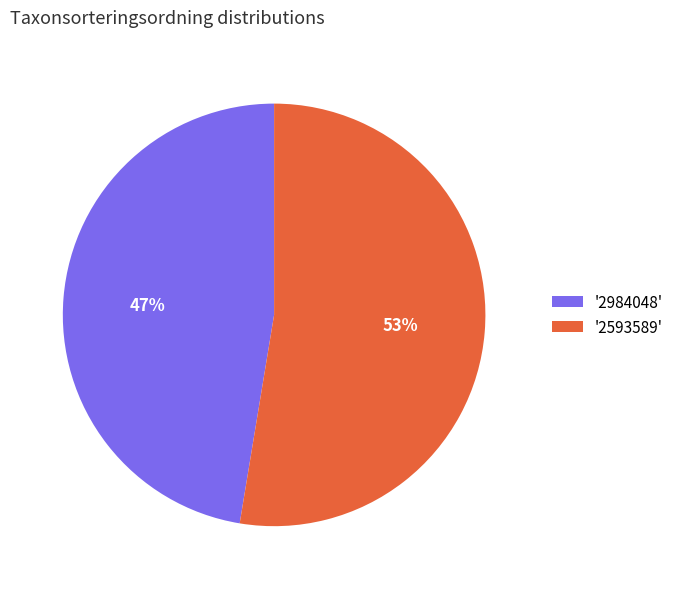

Which category has the smallest portion of the pie?

'2984048'